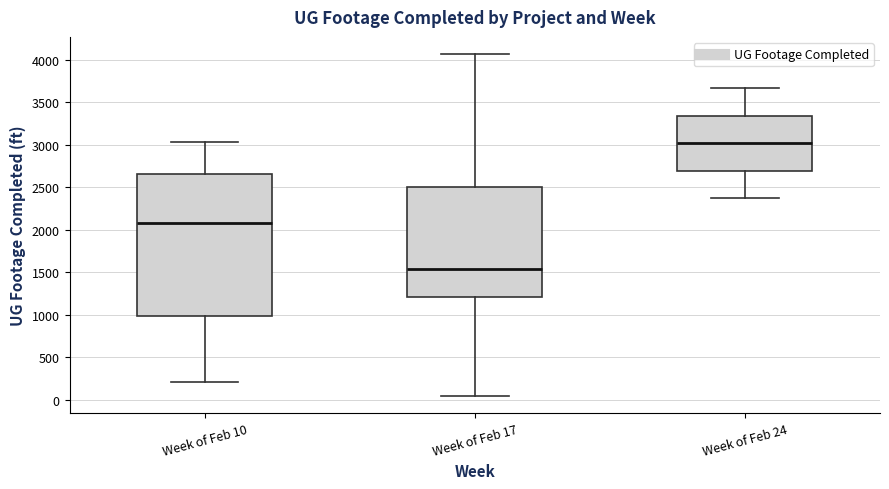

Which box has the highest median line?

Week of Feb 24